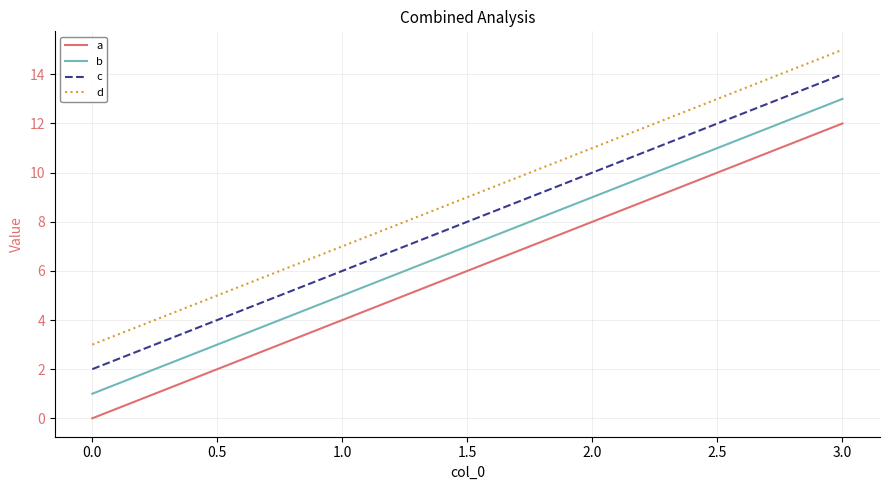

What is the highest value of the d series?

15